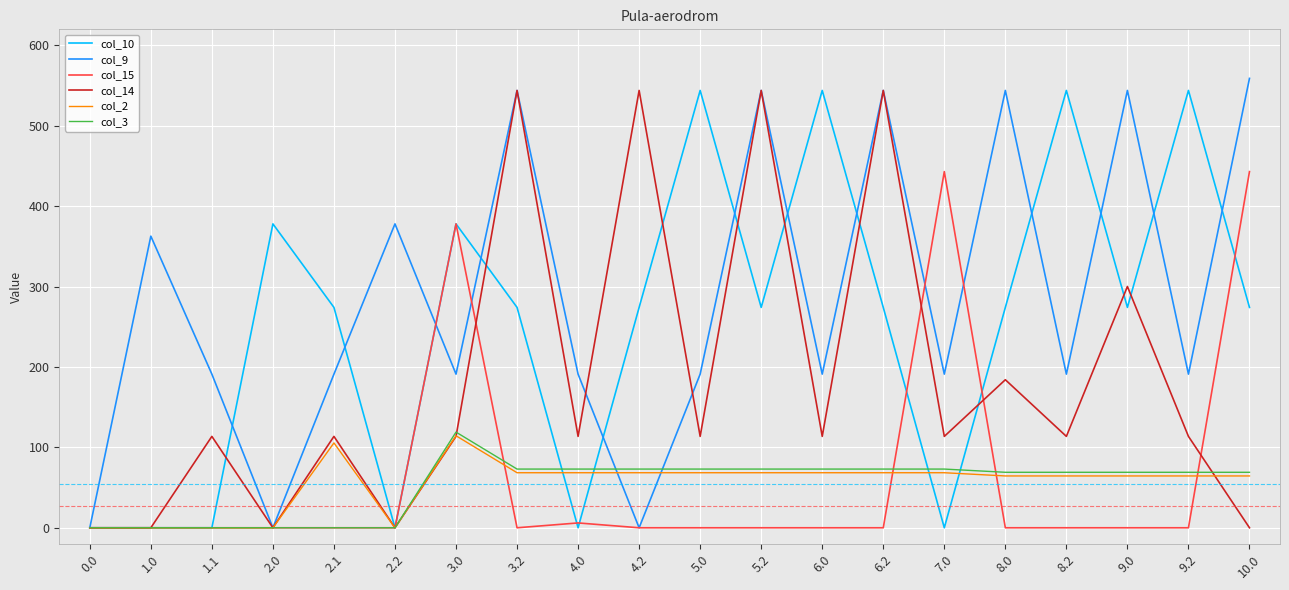

Between 2.0 and 5.0, which series saw the biggest shift?

col_9